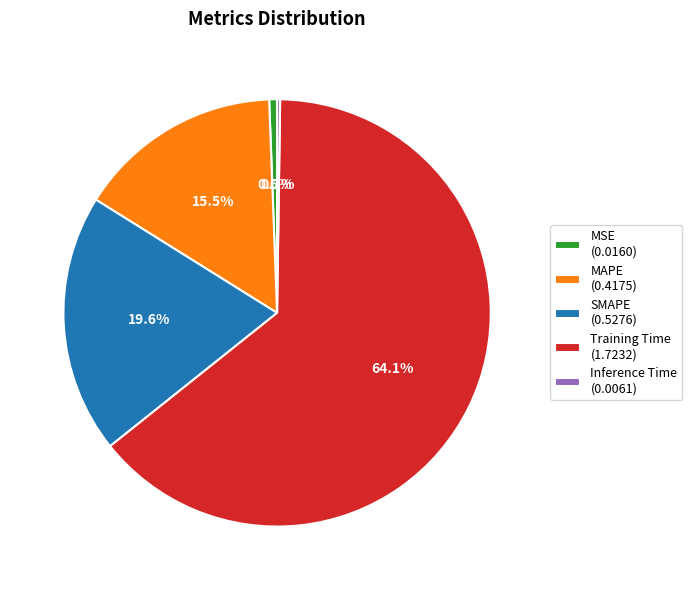

Does any single category account for the majority?

Yes